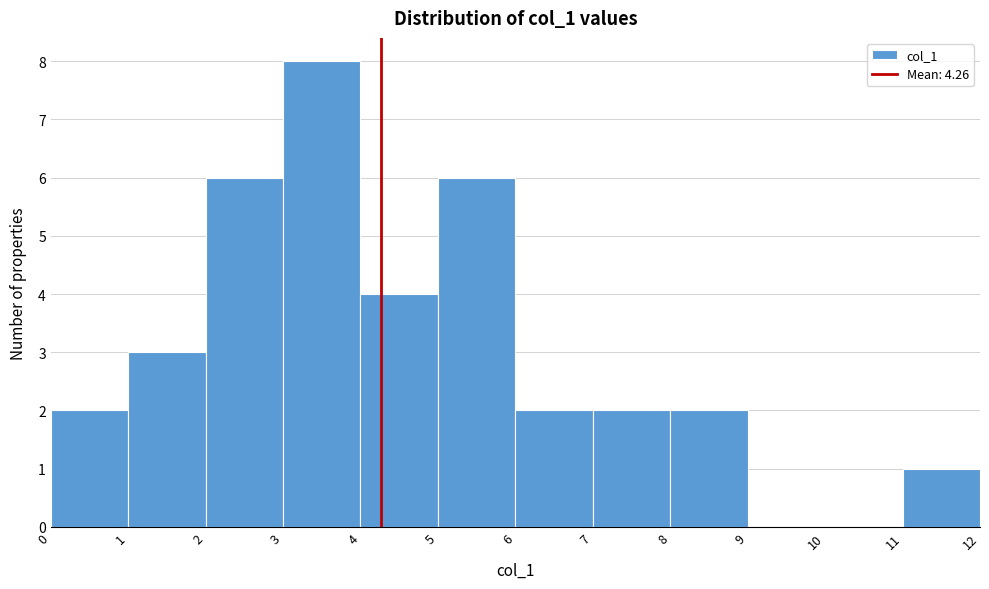

Reading left to right, list every bar in this chart as the range it spans on the x-axis followed by its height. The values are not printed on the chart, so give them approximately, as read against the axis.

0 to 1: 2
1 to 2: 3
2 to 3: 6
3 to 4: 8
4 to 5: 4
5 to 6: 6
6 to 7: 2
7 to 8: 2
8 to 9: 2
9 to 10: 0
10 to 11: 0
11 to 12: 1